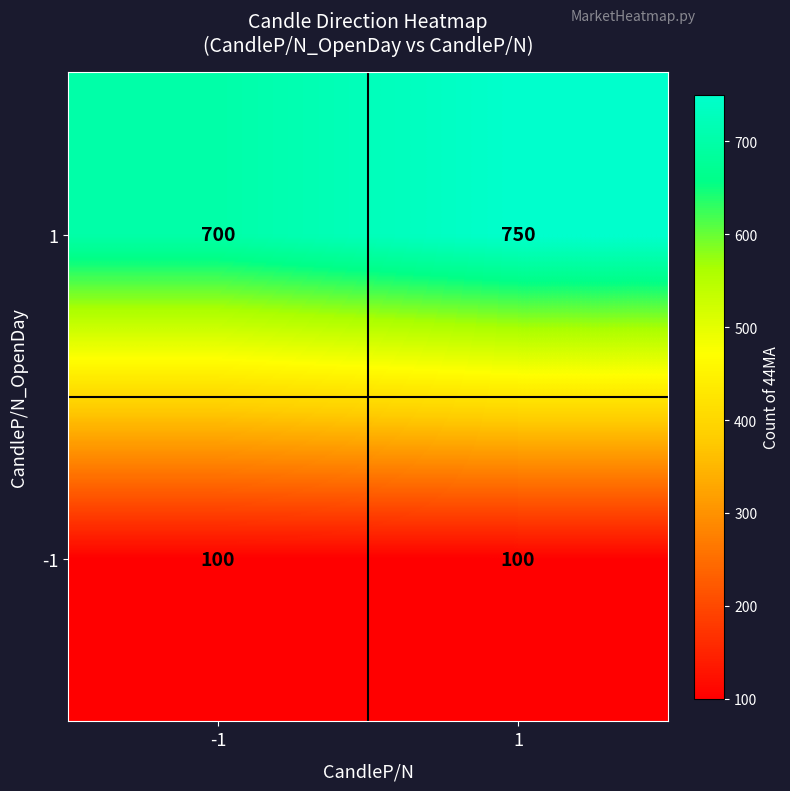

What is the sum of all -1 values?

200